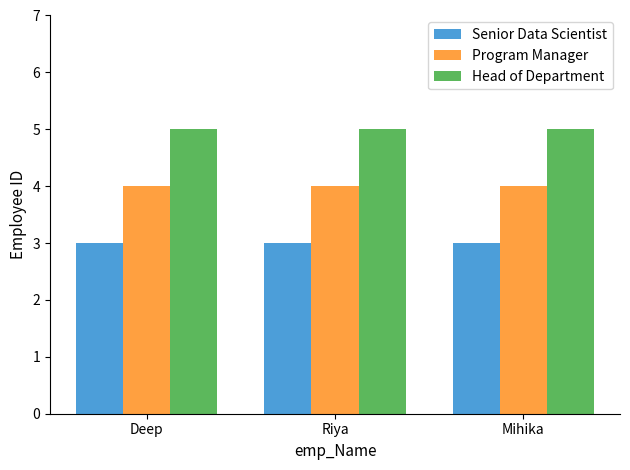

What is the lowest value of the Senior Data Scientist series?

3